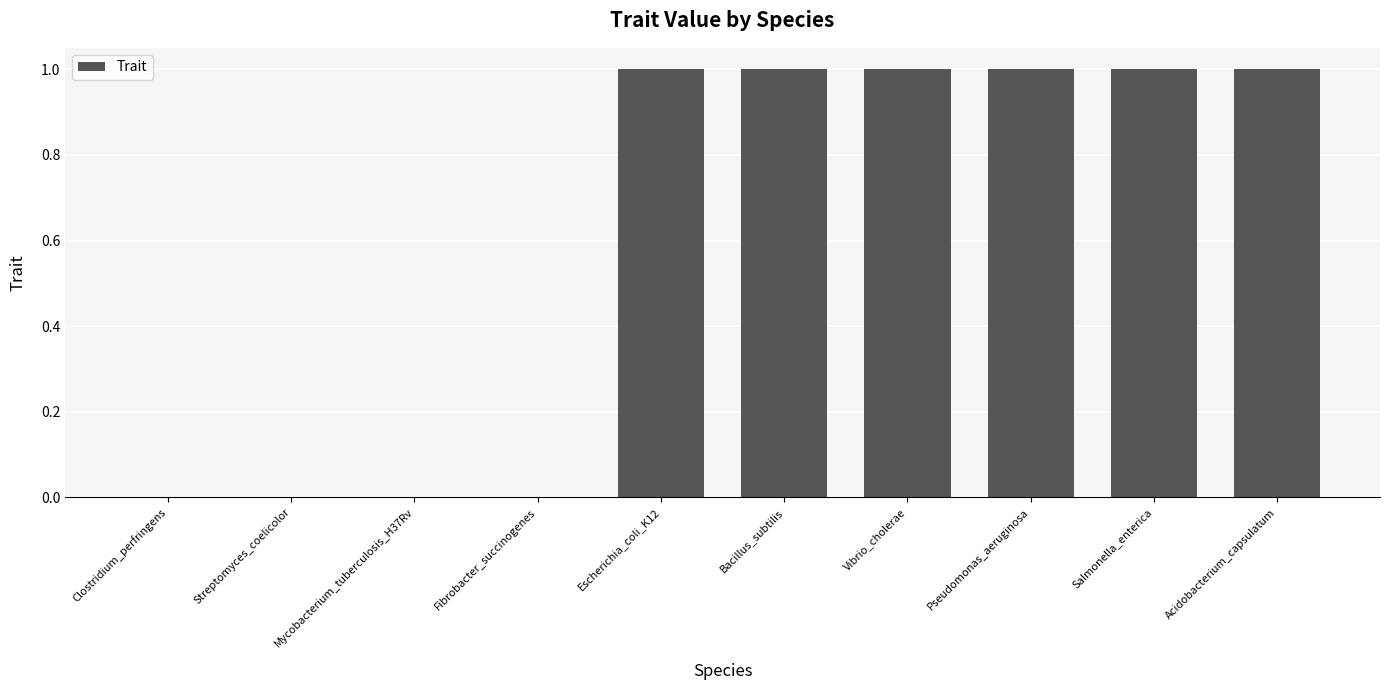

Are the bars grouped side by side (vs. stacked)?

No